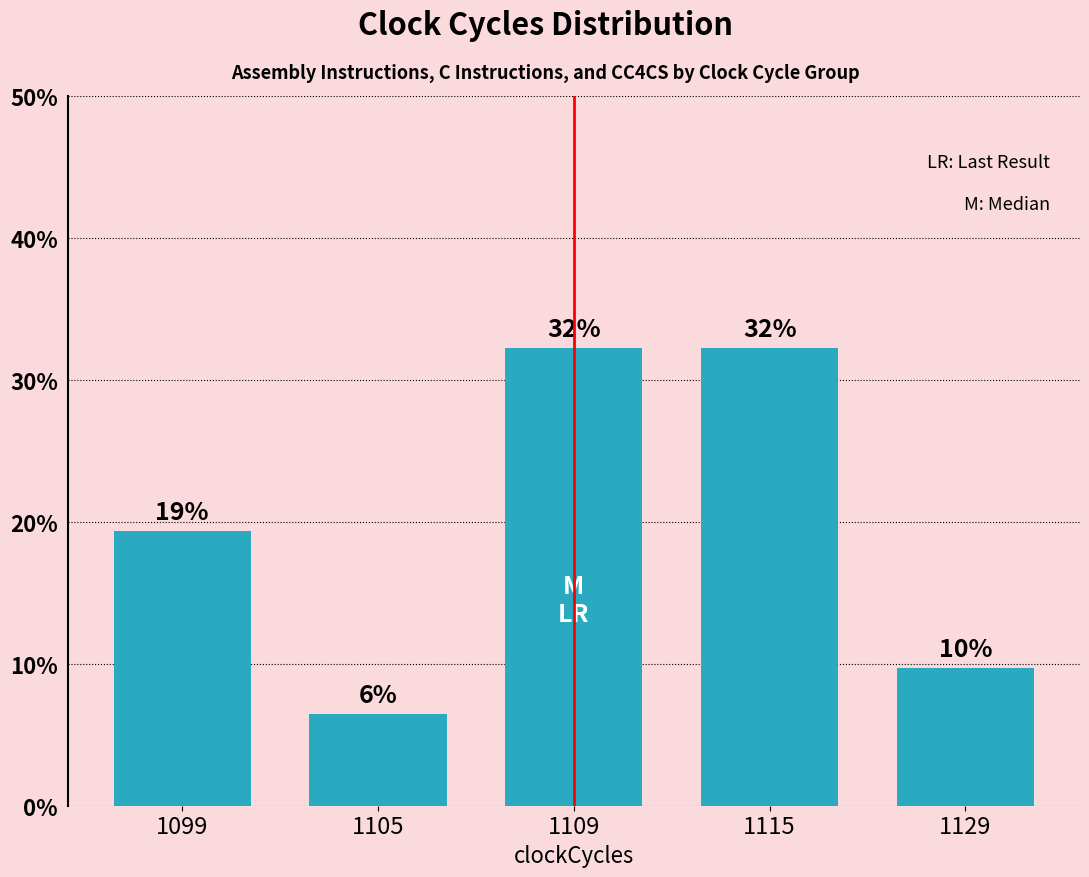

What is the value of the 4th bar from the left?

32.3